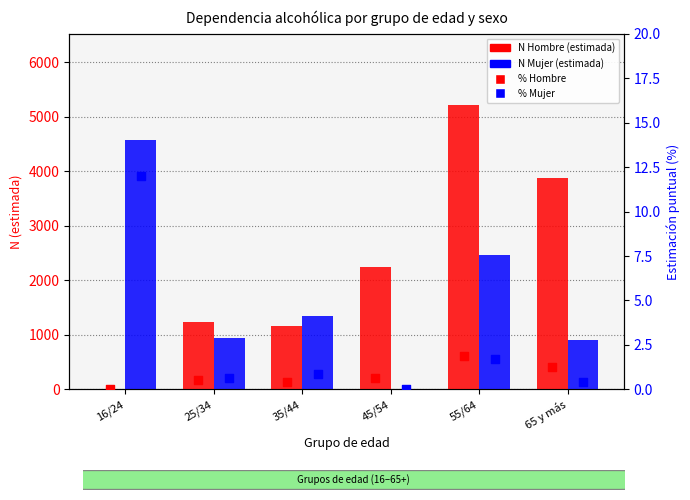

Which series has the largest total across all categories?

N Hombre